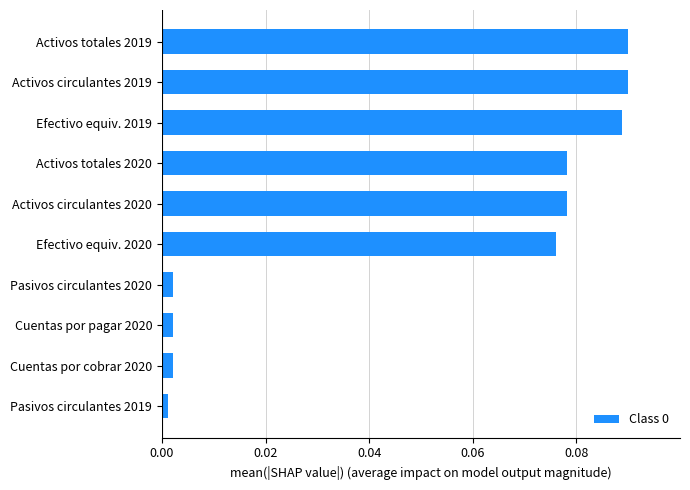

The chart shows a value of 0.0 at Activos circulantes 2020. True or false?

False